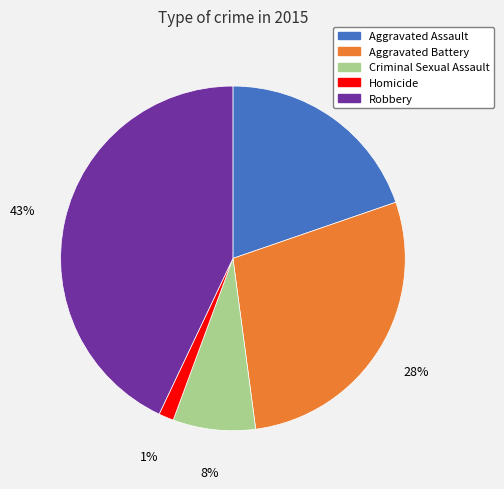

Is the sum of Criminal Sexual Assault and Homicide greater than half?

No